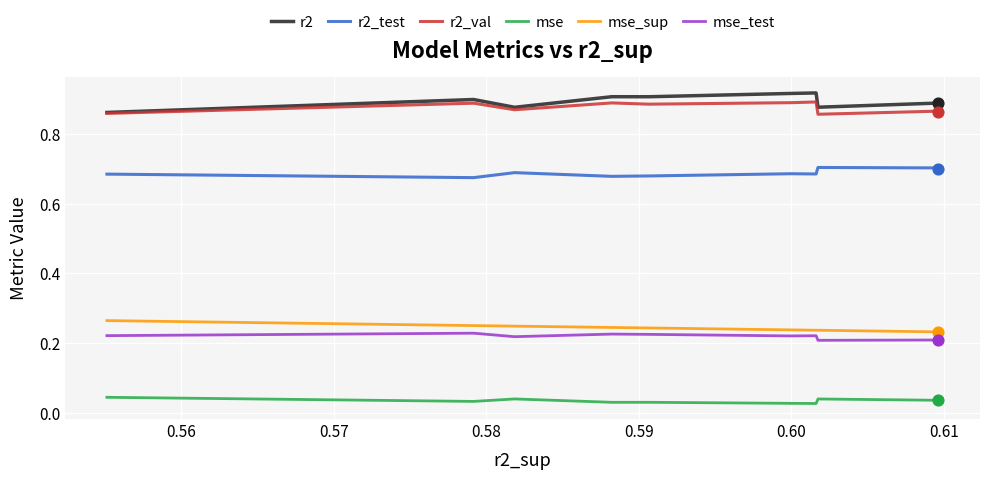

At how many categories does at least one series exceed 0?

10